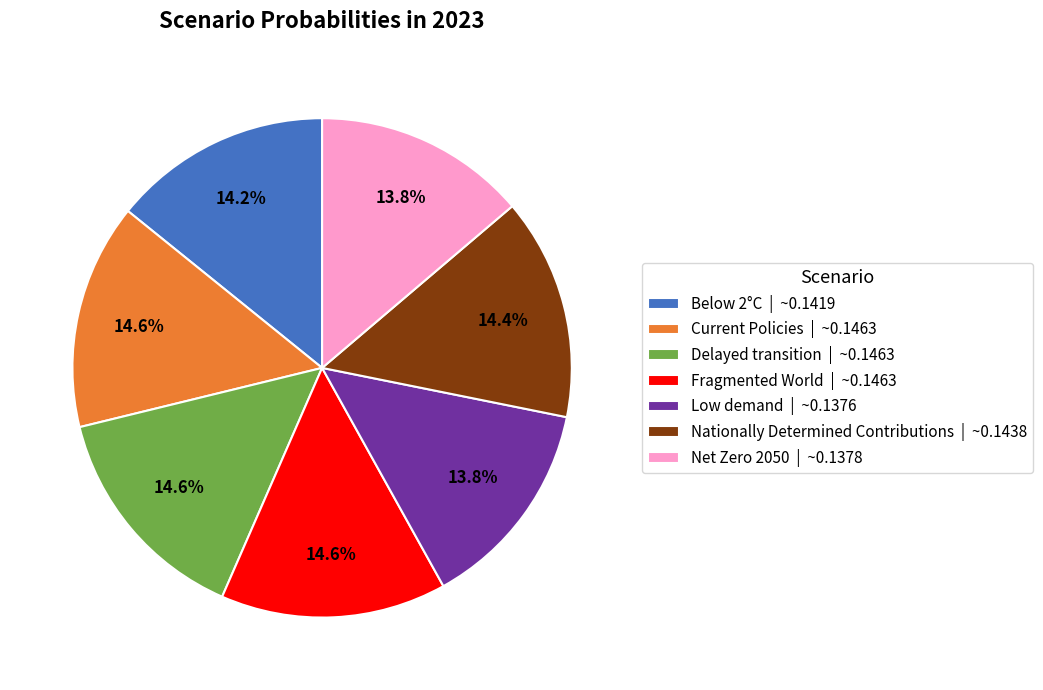

To the nearest percent, what percentage of the pie is Current Policies?

15%